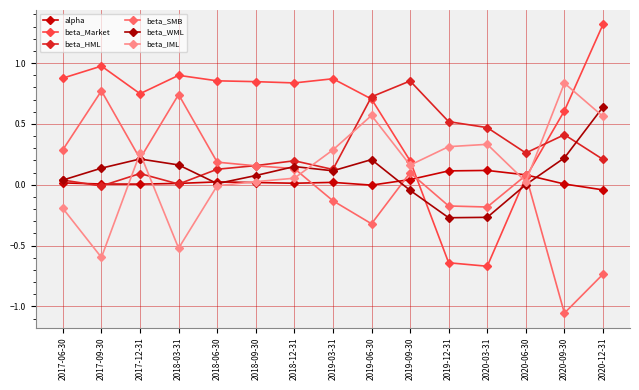

Which series has the largest range (max minus min)?

beta_Market